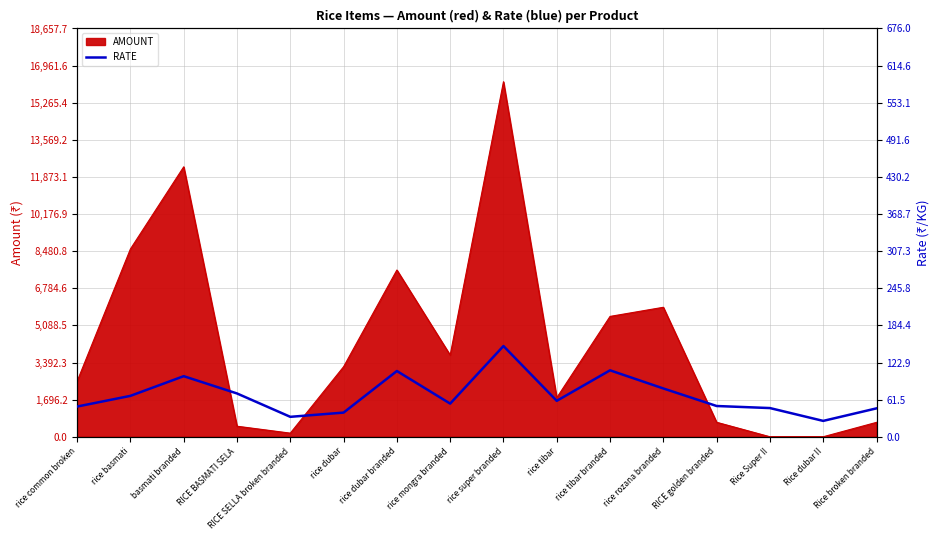

How many values exceed 59?

8